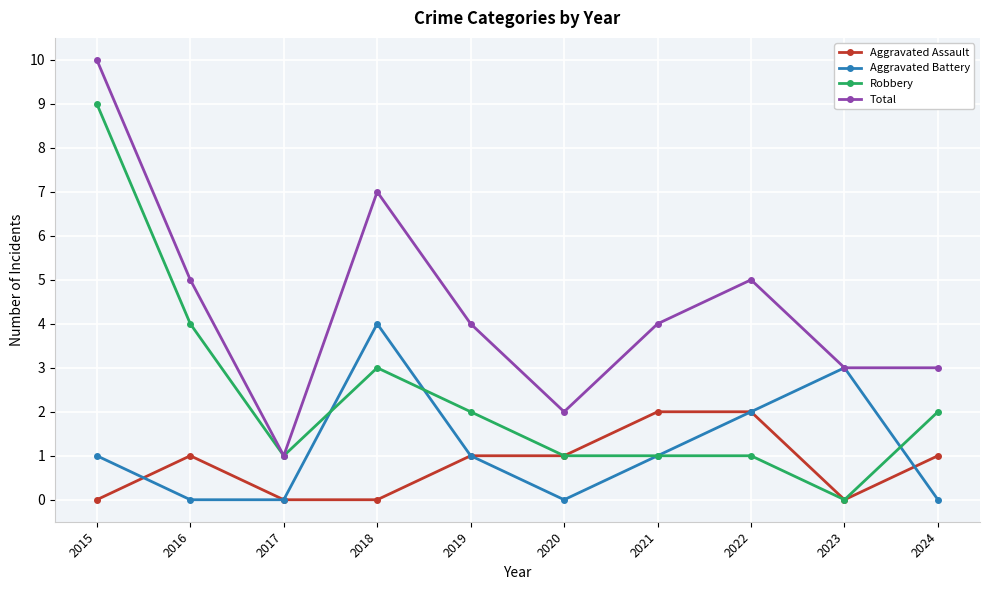

Rank the series by their maximum value, from lowest to highest.

Aggravated Assault, Aggravated Battery, Robbery, Total